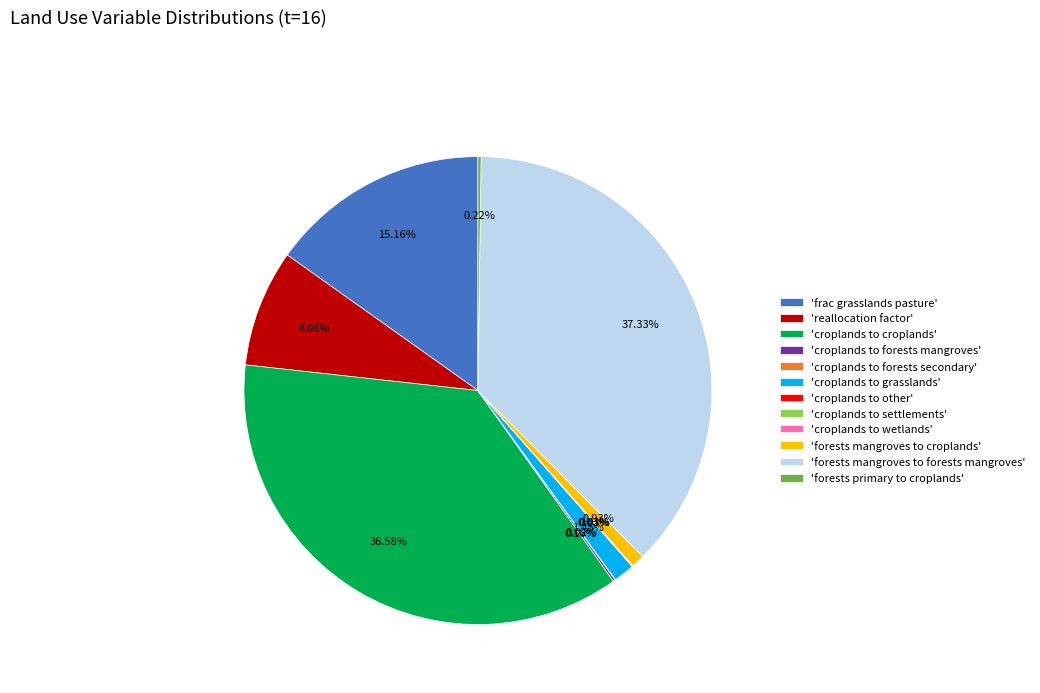

Is there a majority slice in this chart?

No